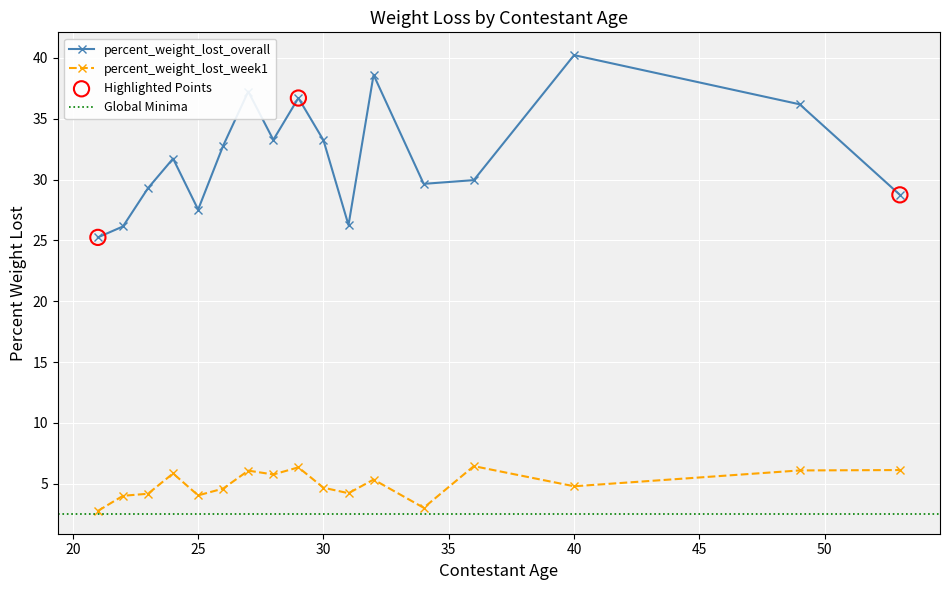

Which series has the largest total across all categories?

percent_weight_lost_overall